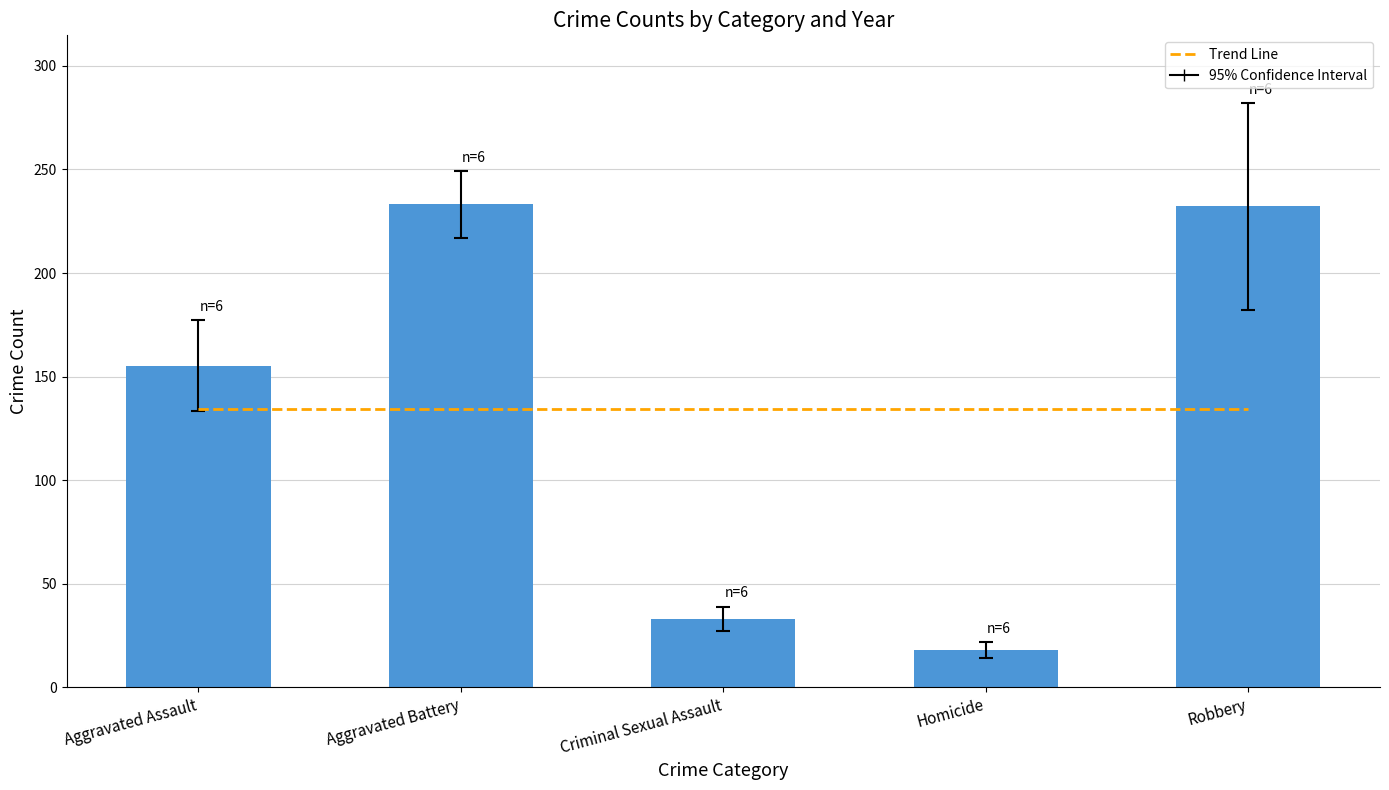

What is the difference between the highest and lowest values at Aggravated Battery?

98.8